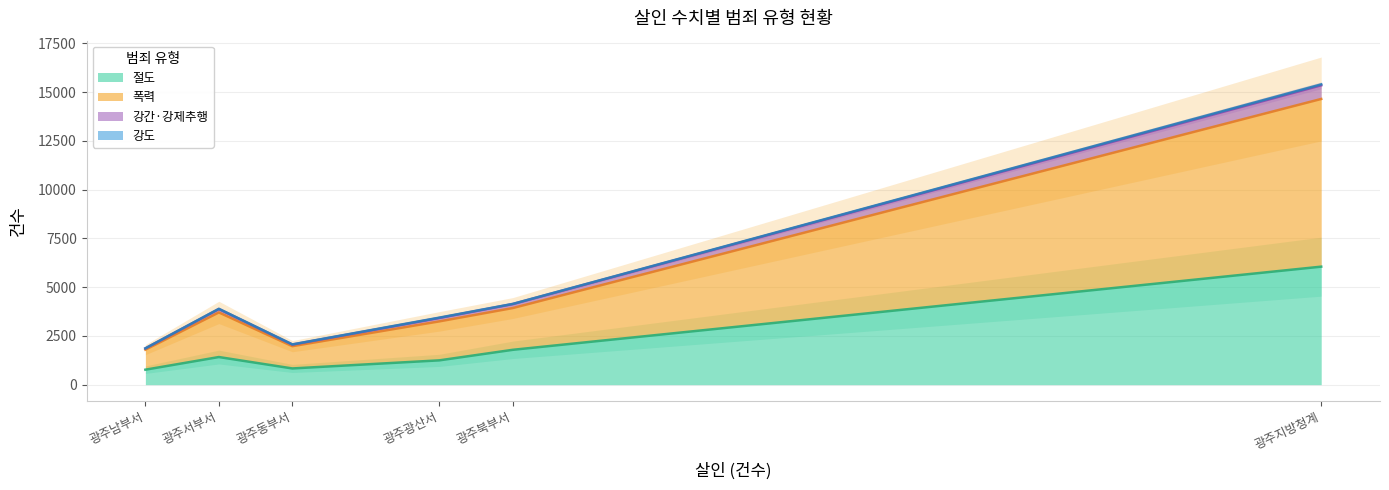

Which series has the largest total across all categories?

폭력